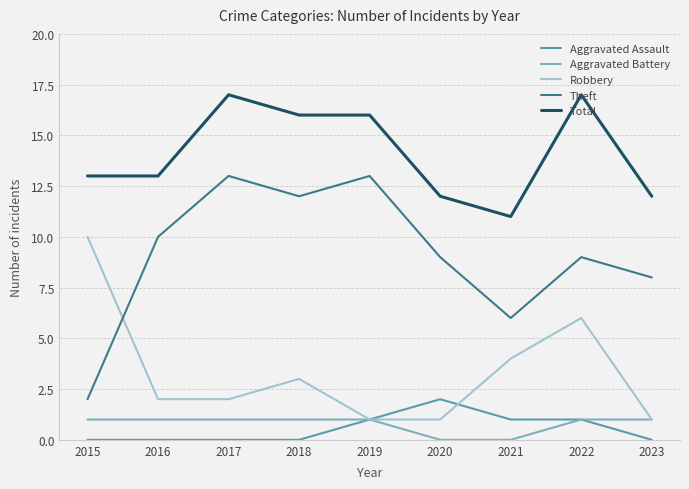

Does the chart display data point markers on the line(s)?

No